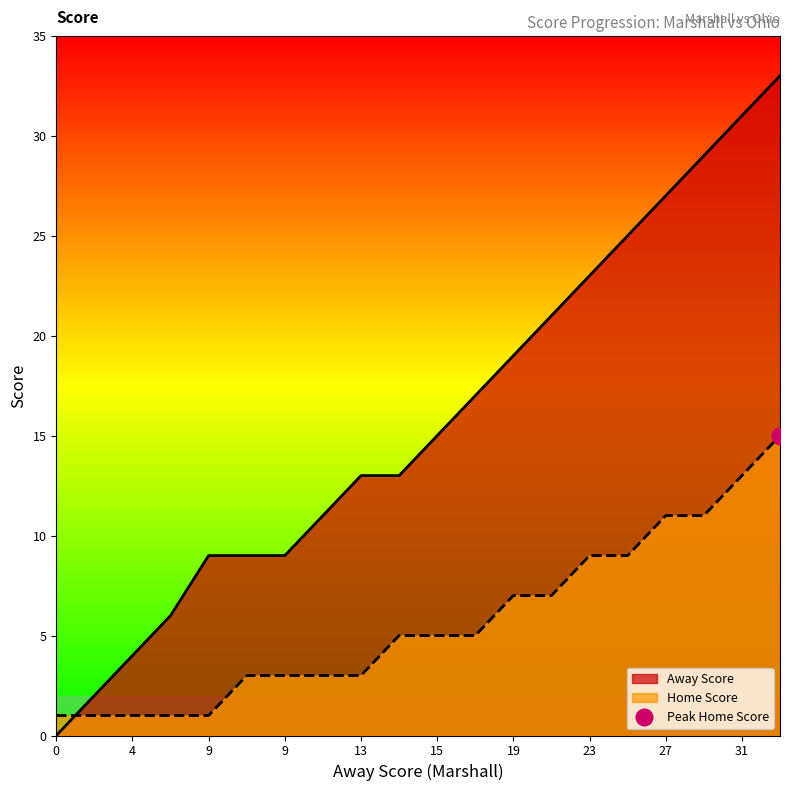

List the labels in order of Away Score value, smallest first.

0, 2, 4, 6, 9, 9, 9, 11, 13, 13, 15, 17, 19, 21, 23, 25, 27, 29, 31, 33